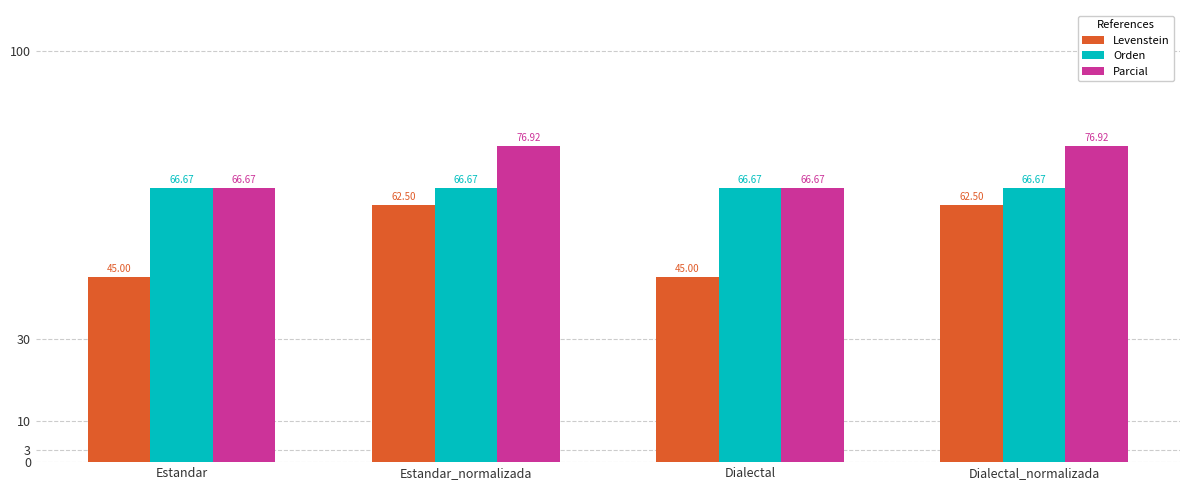

Which series has the largest total across all categories?

Parcial